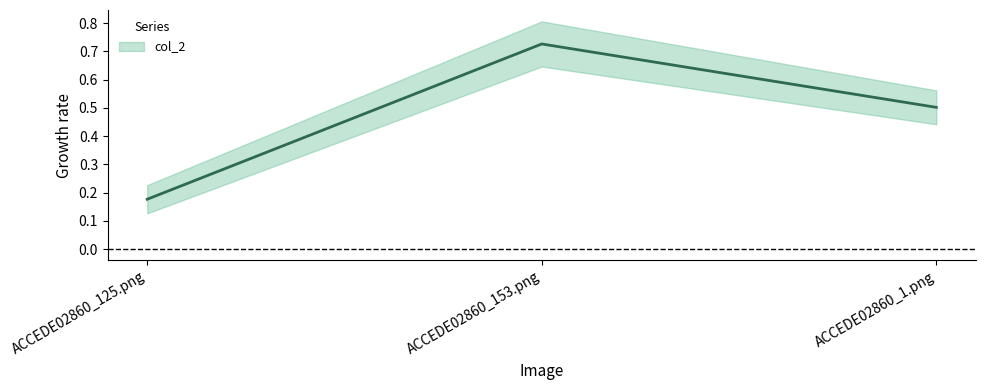

What is the label of the 2nd point from the right?

ACCEDE02860_153.png